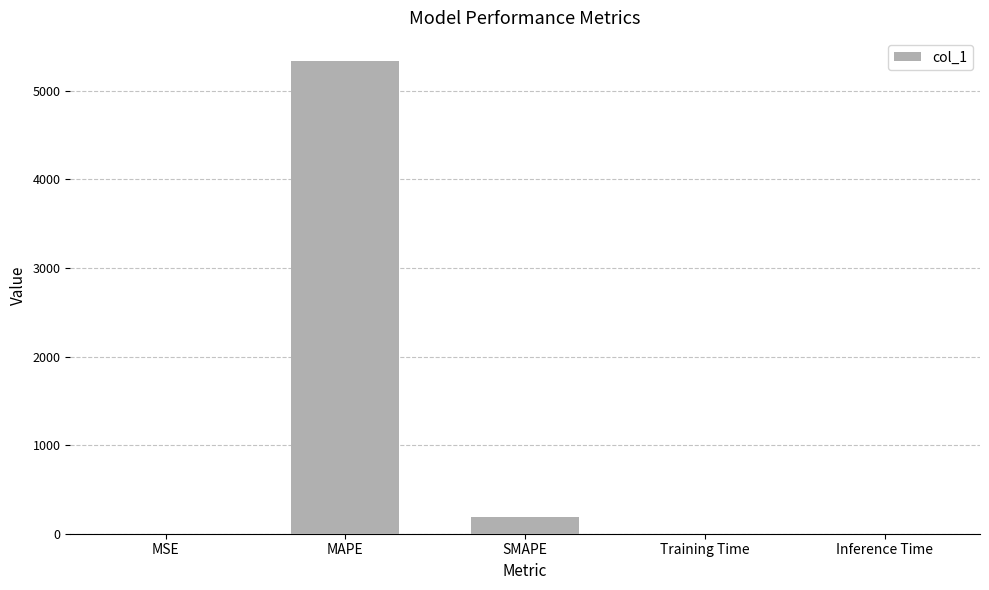

Which category has the highest value across all series?

MAPE